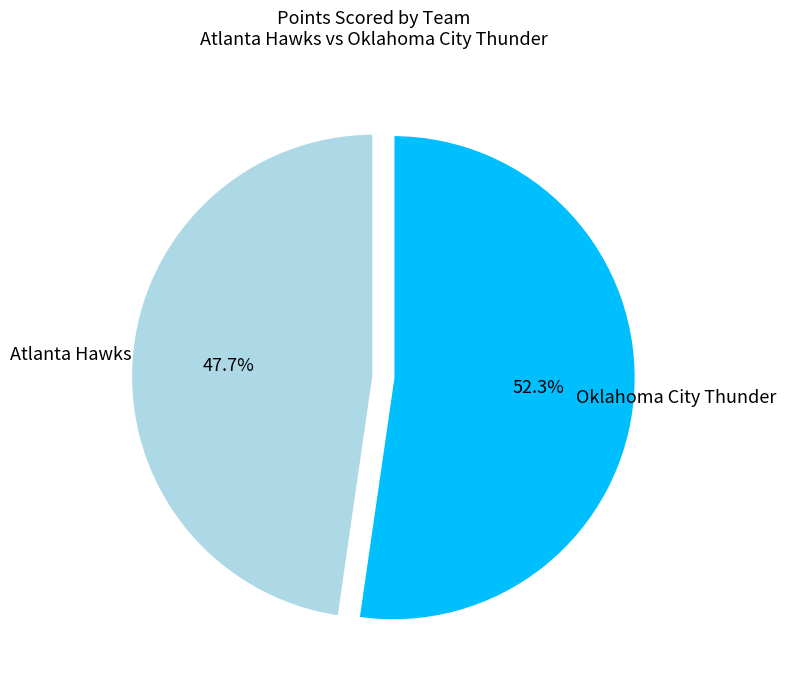

Which slice is the smallest?

Atlanta Hawks